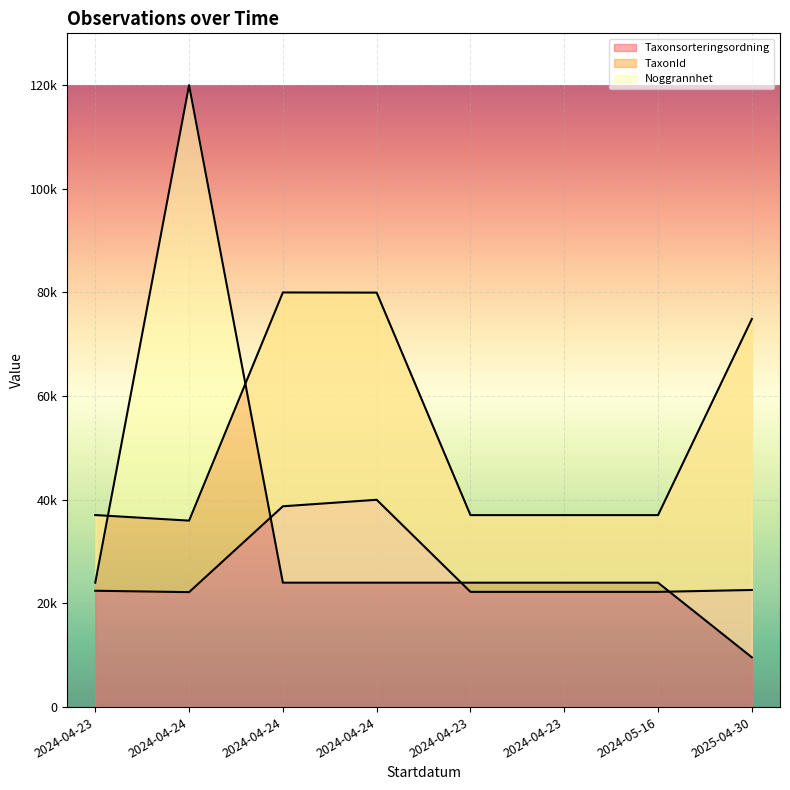

How many distinct data groups are displayed?

3